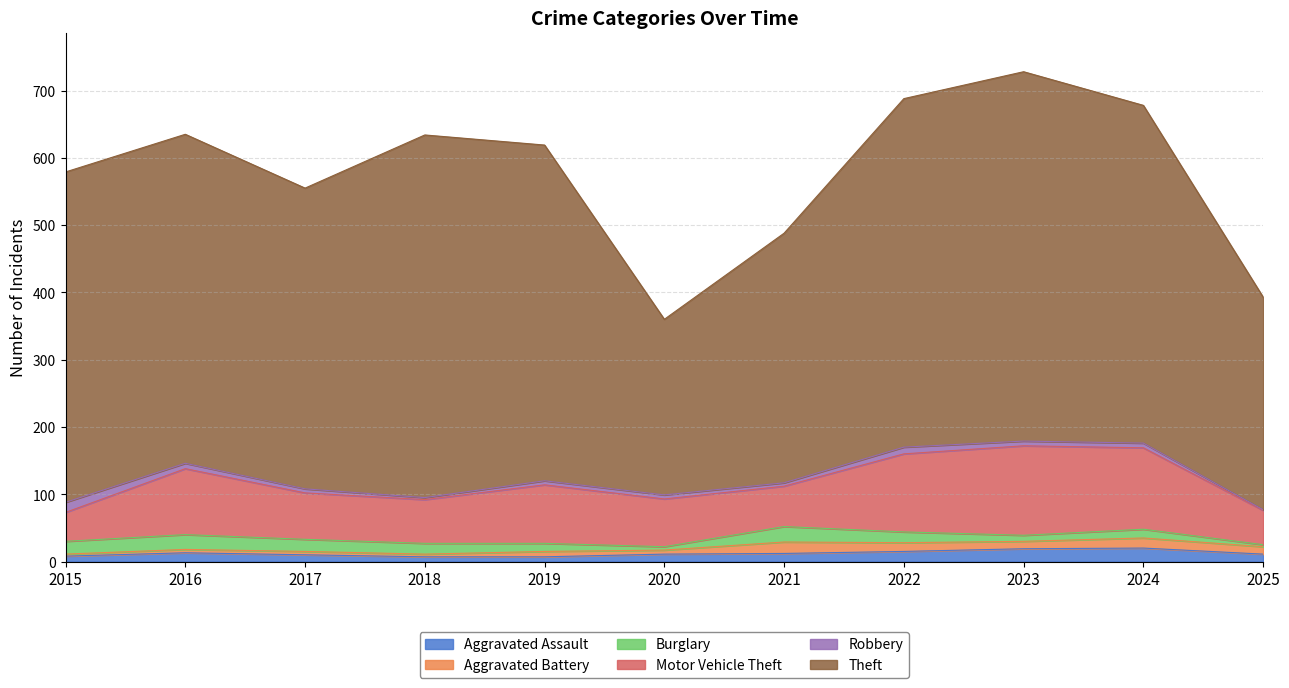

What is the value of the Aggravated Assault point at the 5th from the left?

7